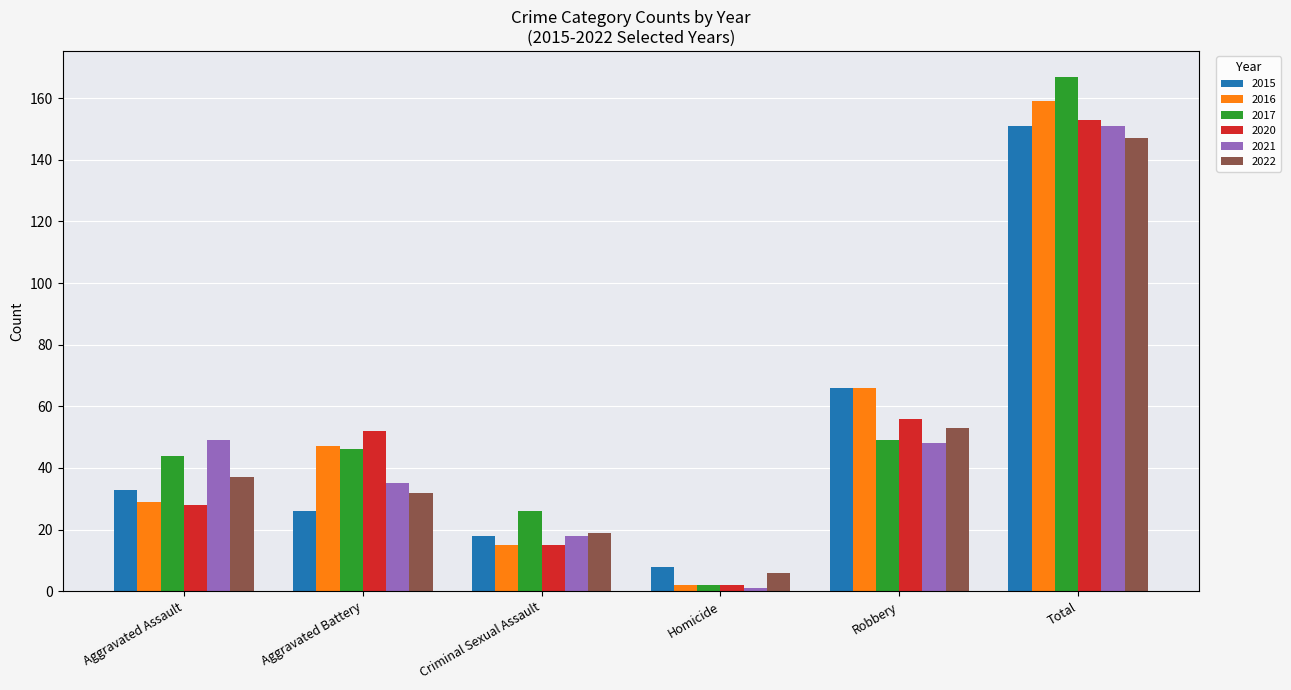

List the labels in order of 2015 value, largest first.

Total, Robbery, Aggravated Assault, Aggravated Battery, Criminal Sexual Assault, Homicide